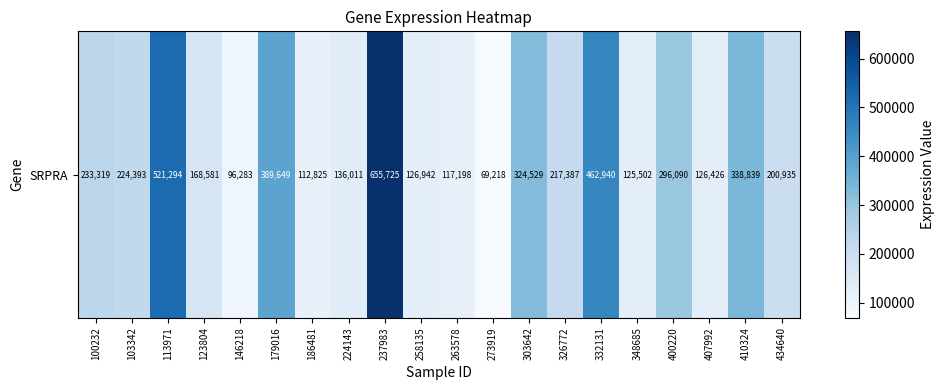

Is it true that the value at 400220 is 296090?

True